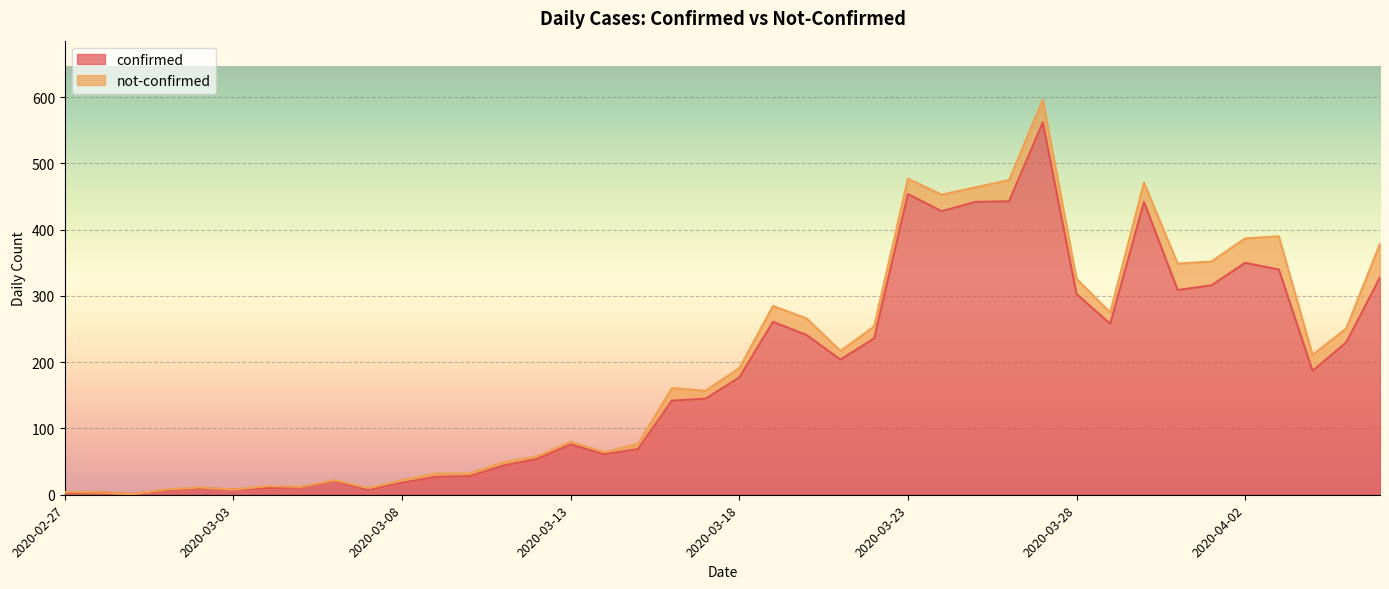

Which label corresponds to the largest value in the chart?

2020-03-27